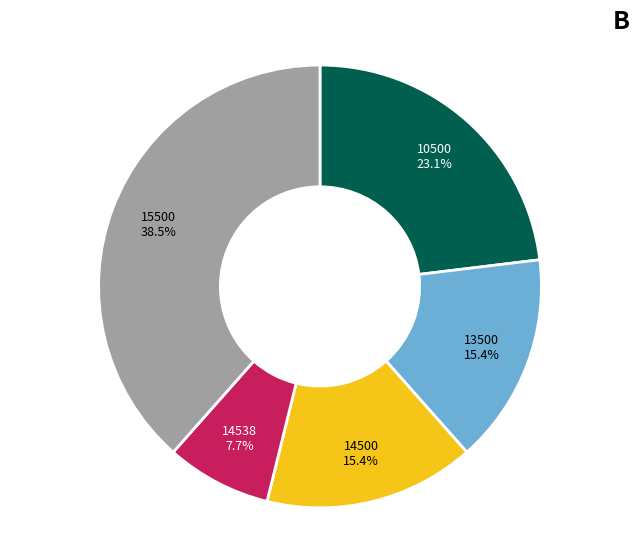

Is there any slice that represents more than half of the pie?

No